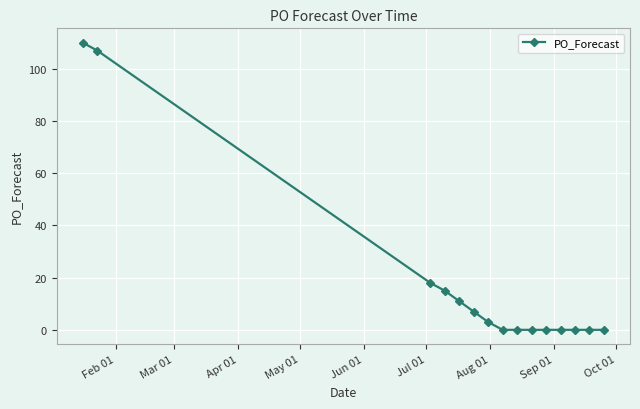

What is the greatest value displayed?

110